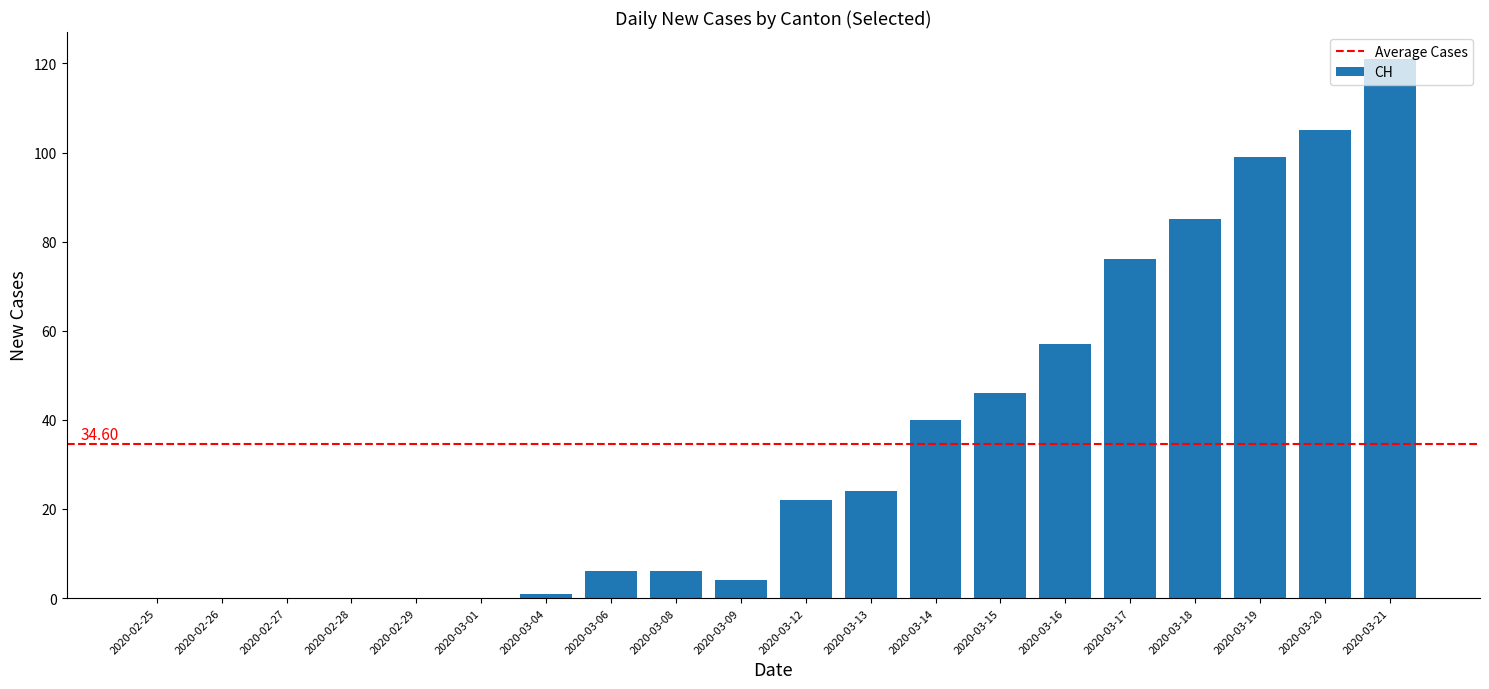

What is the sum of the values at 2020-03-17 and 2020-03-09?

80